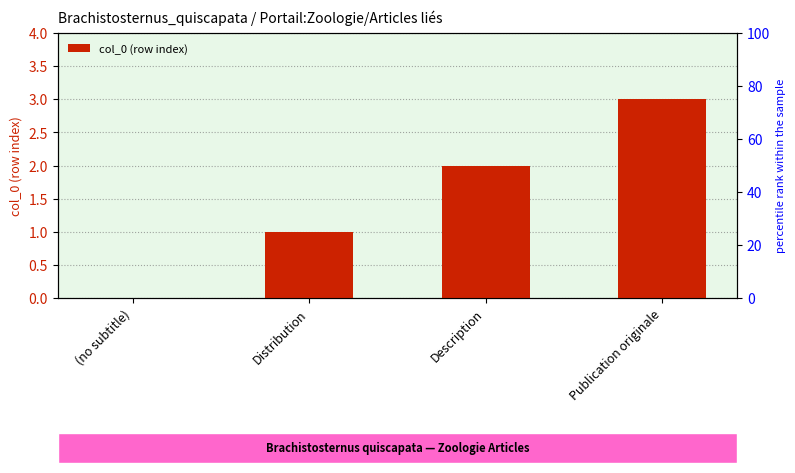

Is it true that the value at Distribution is 1?

False